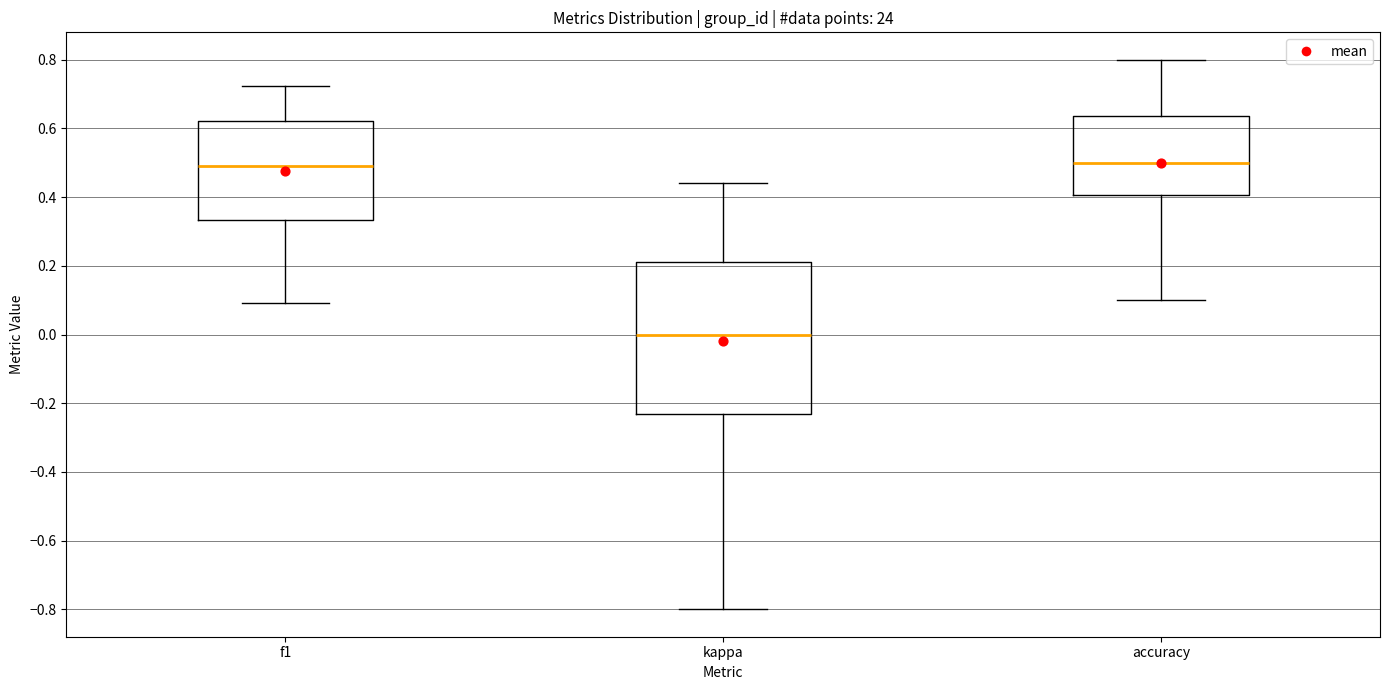

Where is the upper edge of the box for kappa on the y-axis? The values are not printed on the chart, so give them approximately, as read against the axis.

0.22